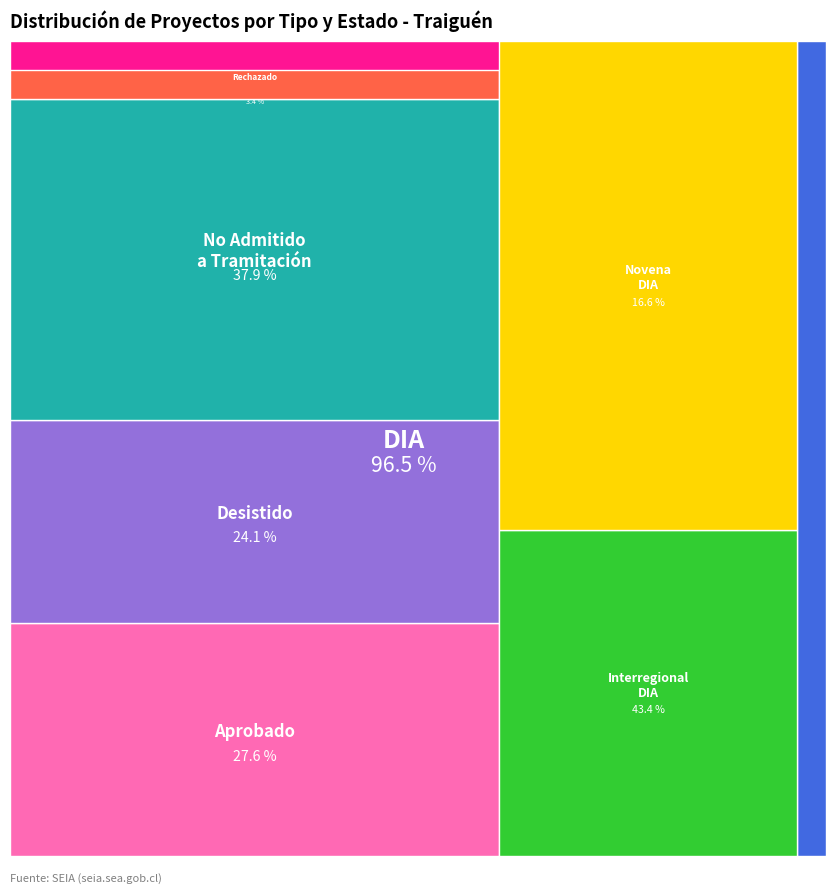

Which category accounts for the majority?

DIA